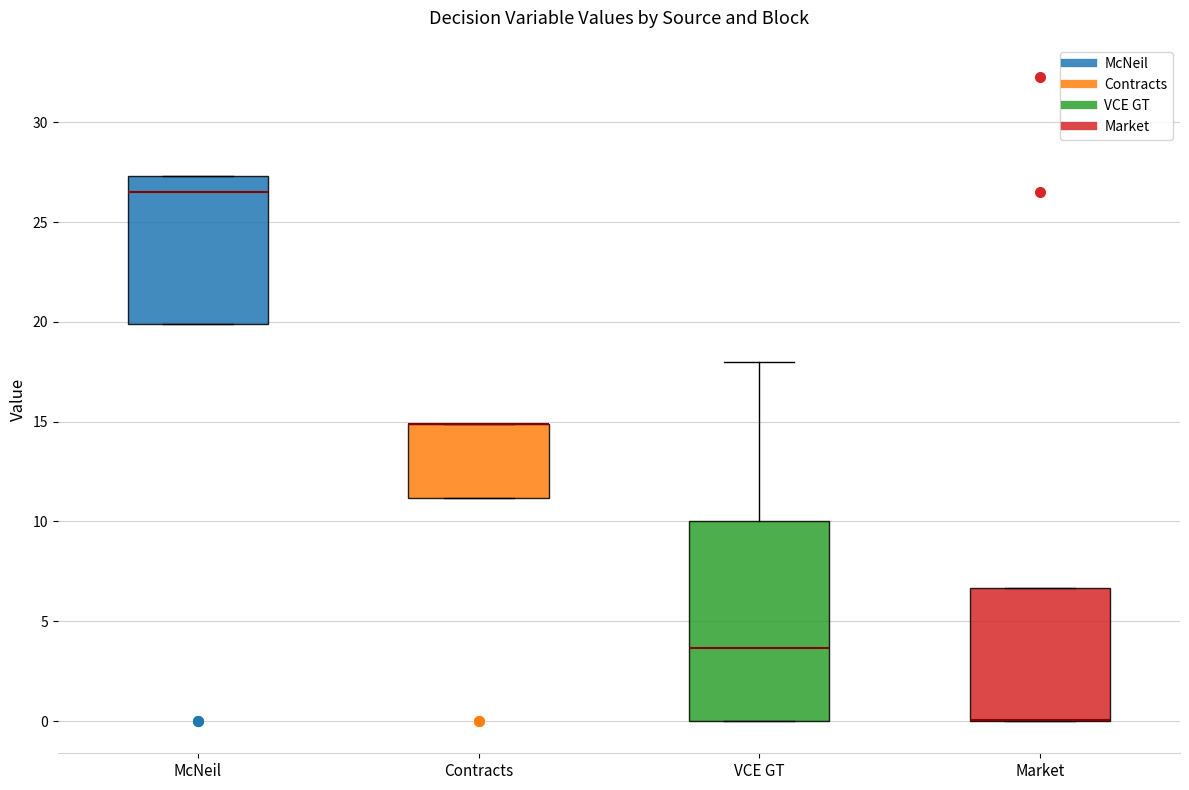

Reading left to right, transcribe this box plot: for each box, give where its median line is, the range the box spans, and where its two whiskers end, as read against the y-axis. The values are not printed on the chart, so give them approximately, as read against the axis.

McNeil: median 26.5, box 20.0 to 27.5, whiskers 20.0 to 27.5
Contracts: median 15.0 (drawn on the box's upper edge), box 11.0 to 15.0, whiskers 11.0 to 15.0
VCE GT: median 3.5, box 0.0 to 10.0, whiskers 0.0 to 18.0
Market: median 0.0 (drawn on the box's lower edge), box 0.0 to 6.5, whiskers 0.0 to 6.5